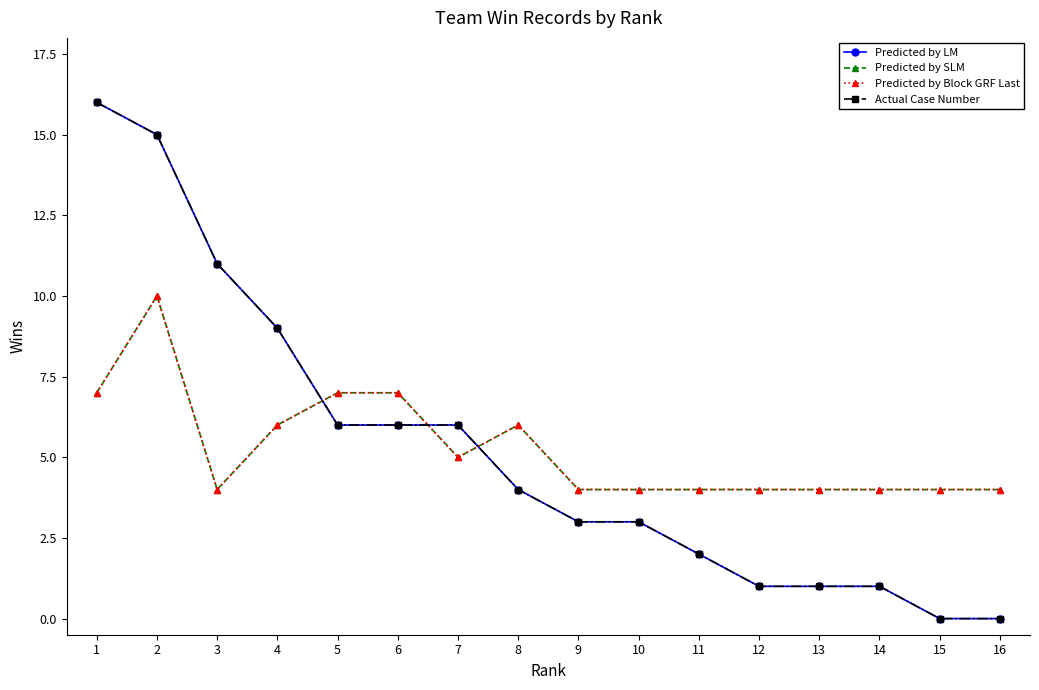

At which label is Actual Case Number closest to 8?

4